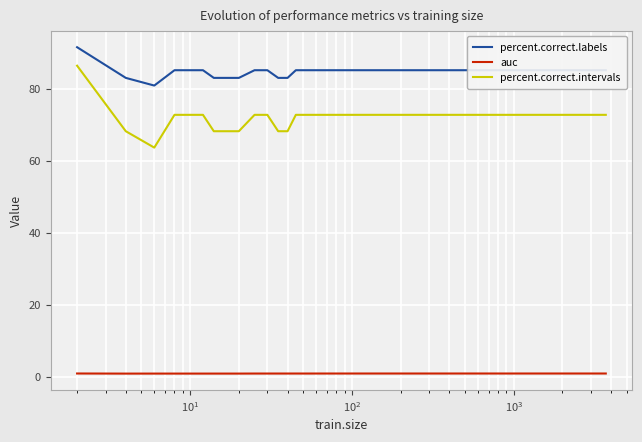

List the series in order of their peak value, lowest first.

auc, percent.correct.intervals, percent.correct.labels